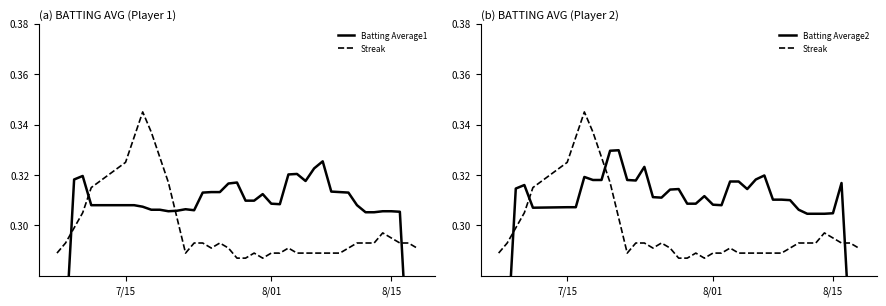

Count the number of data series in this chart.

3